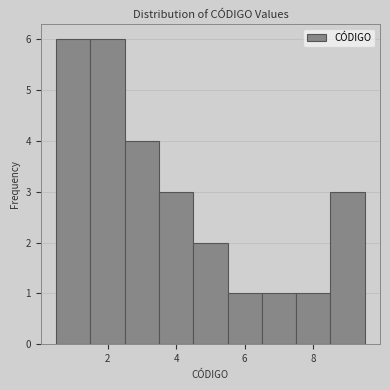

Reading left to right, list every bar in this chart as the range it spans on the x-axis followed by its height. Neither the bar edges nor the heights are printed on the chart, so give them approximately, as read against the axes.

0.5 to 1.5: 6
1.5 to 2.5: 6
2.5 to 3.5: 4
3.5 to 4.5: 3
4.5 to 5.5: 2
5.5 to 6.5: 1
6.5 to 7.5: 1
7.5 to 8.5: 1
8.5 to 9.5: 3